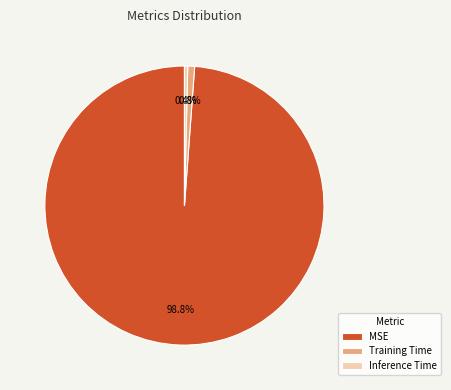

To the nearest percent, what is the average slice percentage?

33%